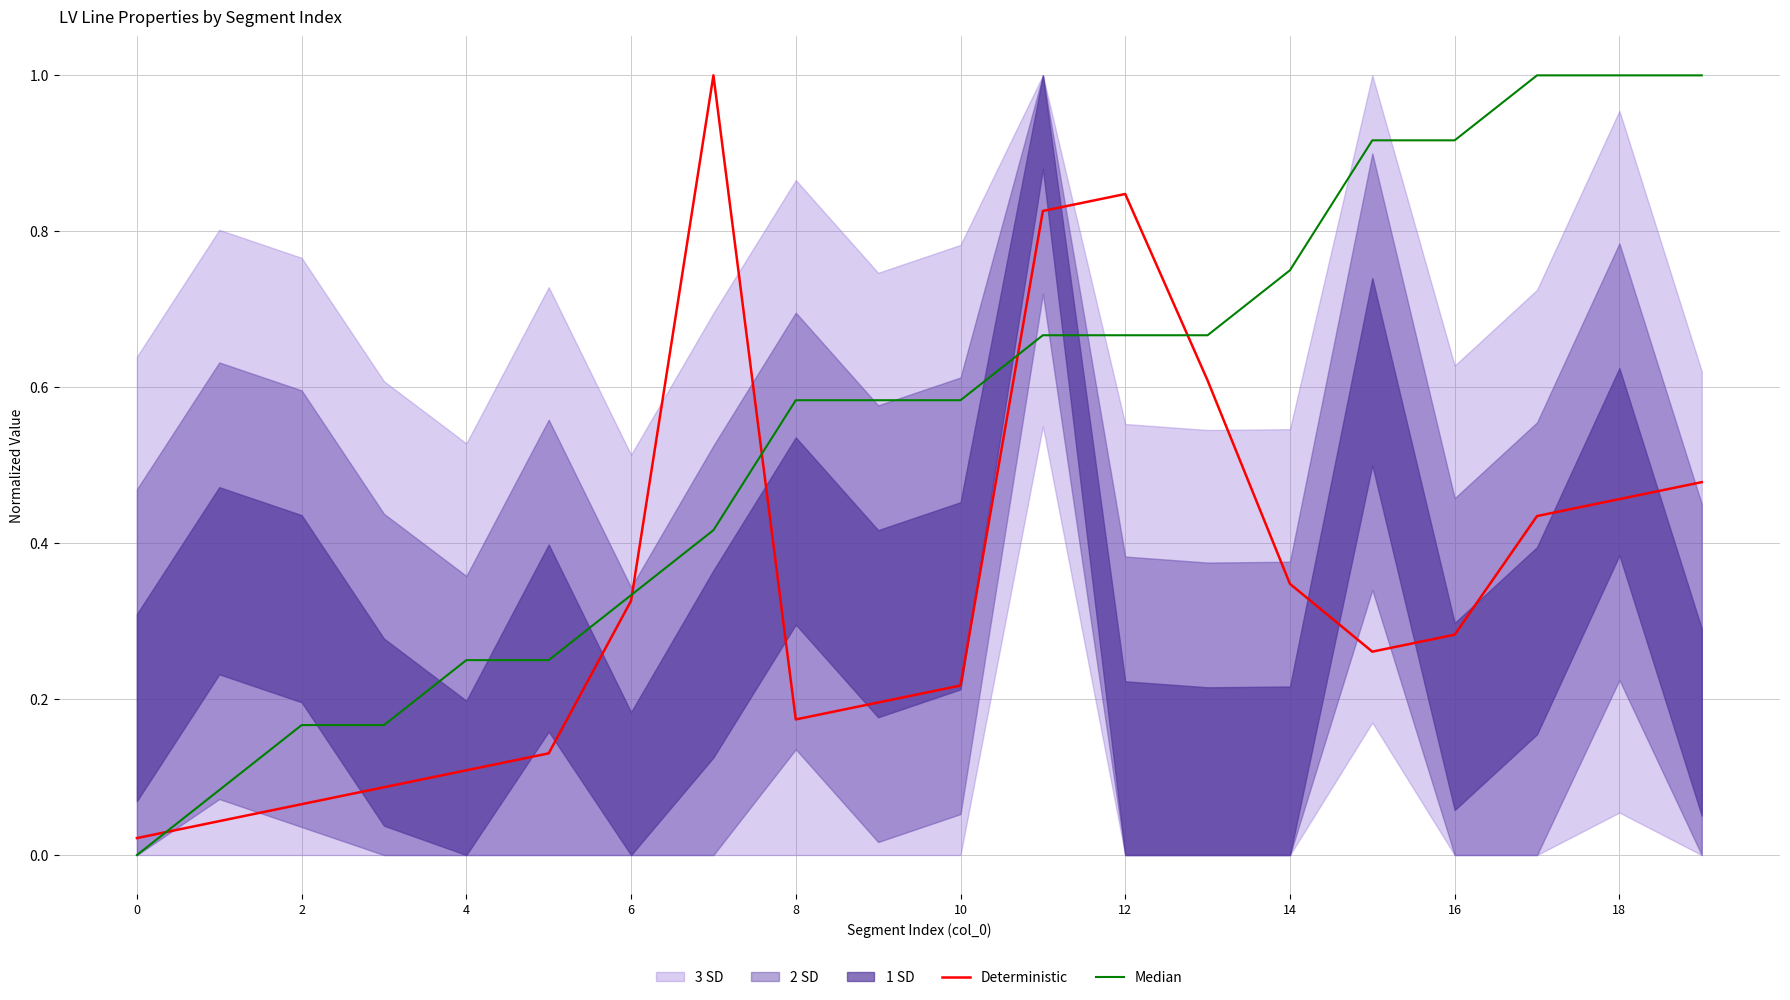

At how many categories does at least one series exceed 0?

20